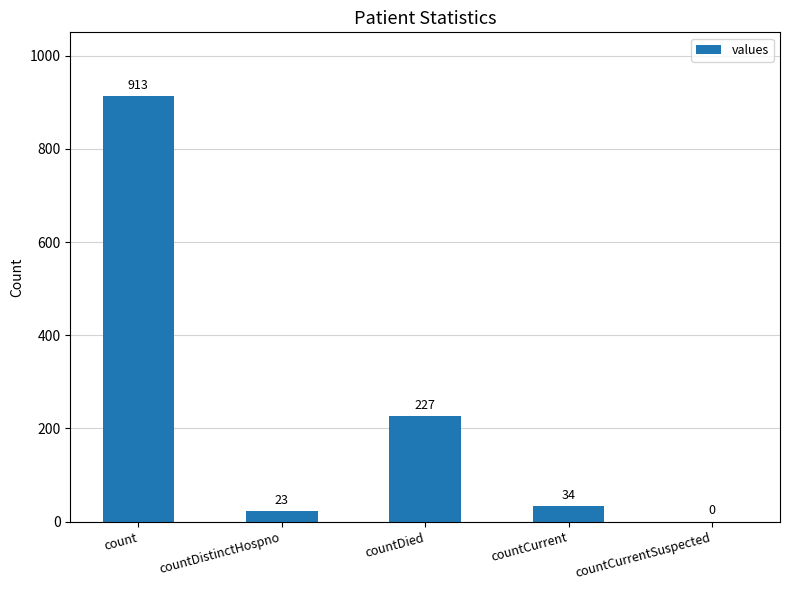

Count the number of categories in the chart.

5